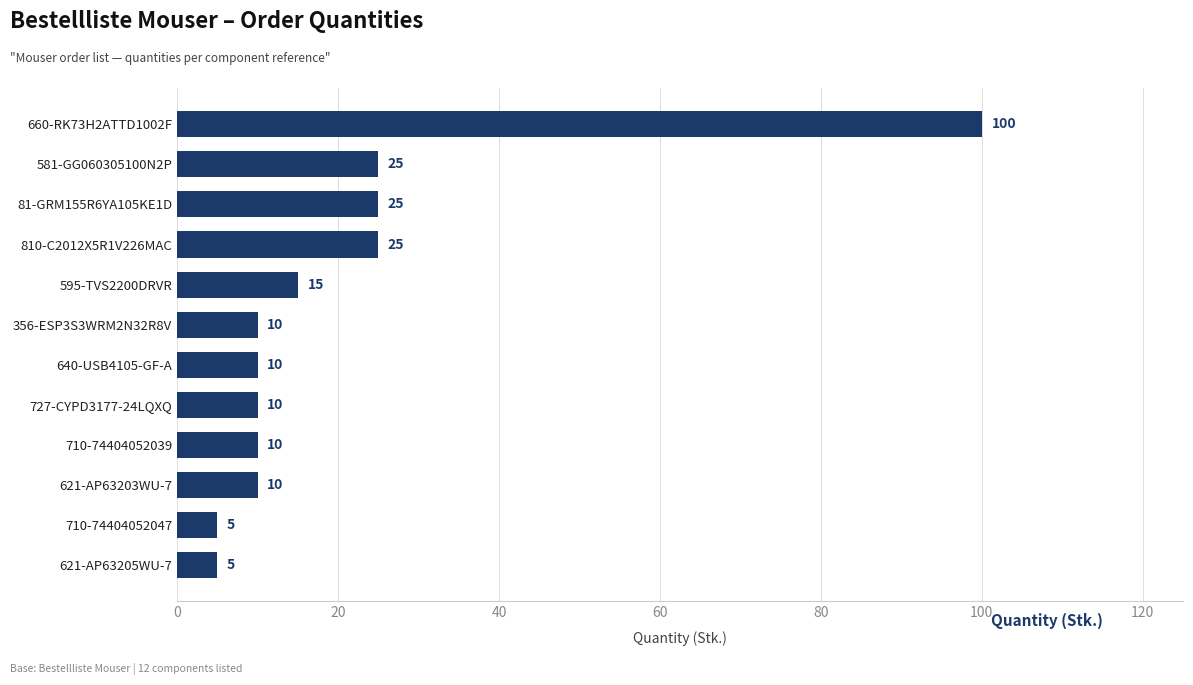

What is the sum of the values at 710-74404052047 and 81-GRM155R6YA105KE1D?

30